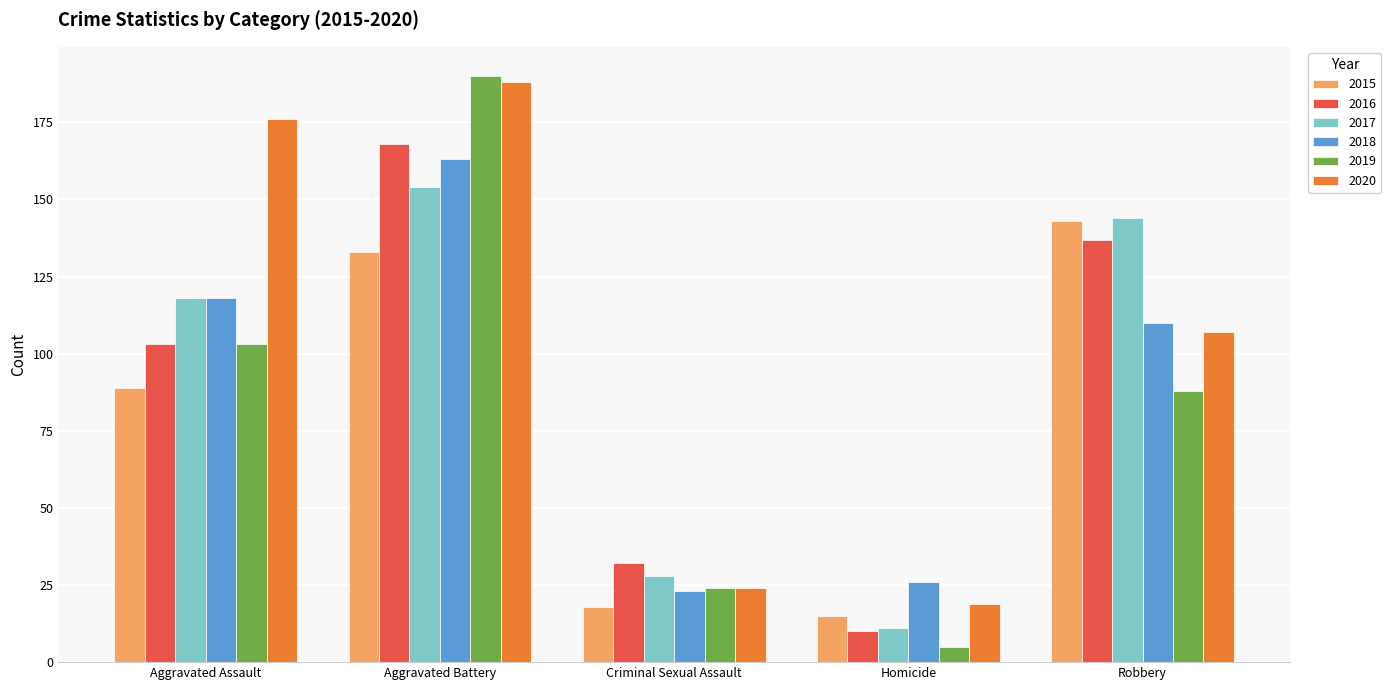

At which label does 2020 first exceed 107?

Aggravated Assault